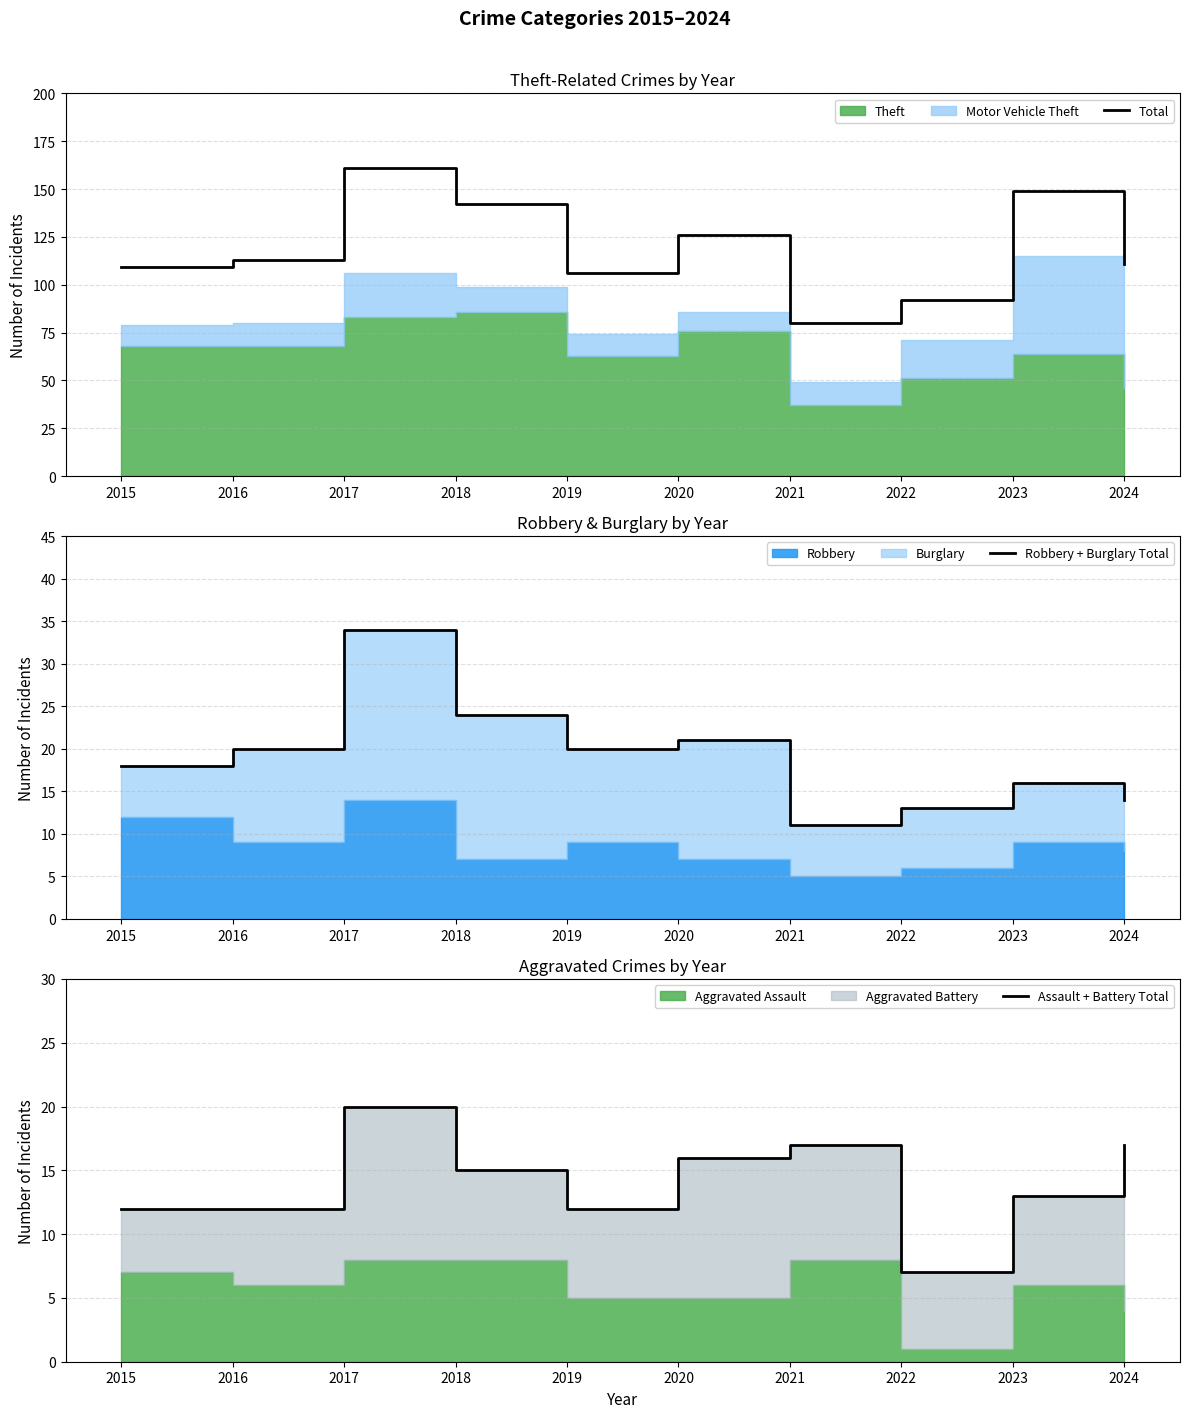

Which label corresponds to the largest value in the chart?

2017